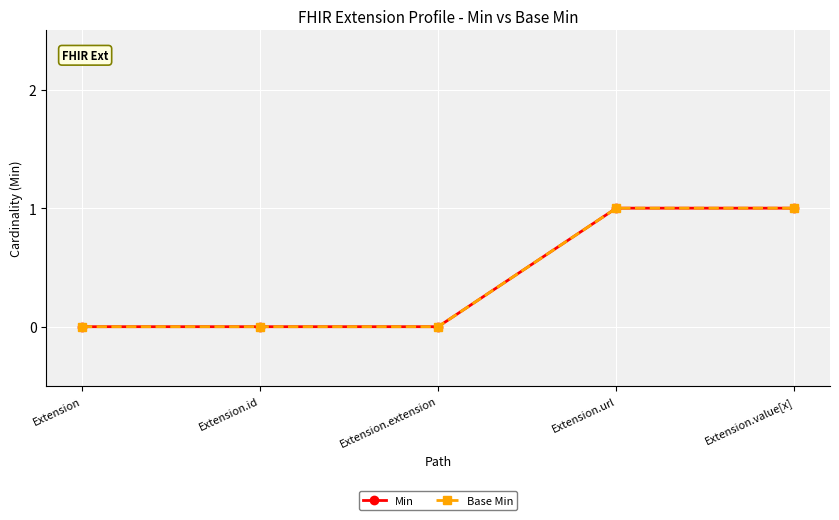

Which has a higher value, Extension.id or Extension.extension?

Extension.id